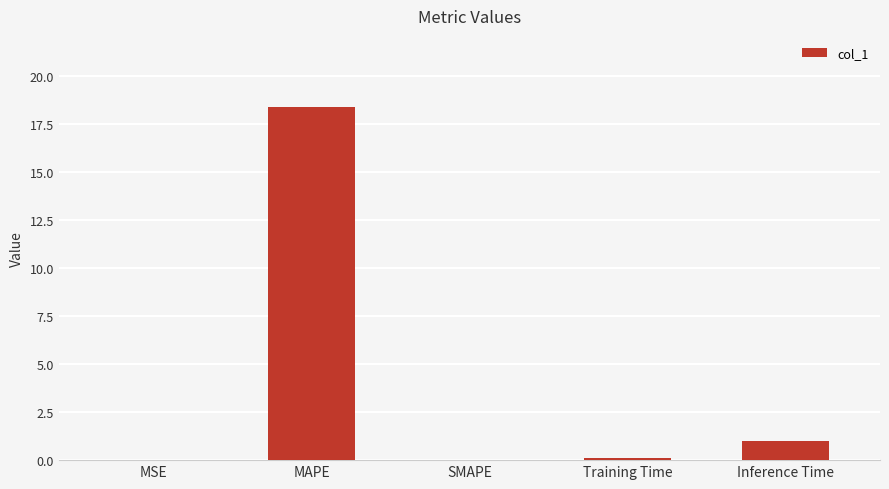

Is it true that the value at Training Time is 0.1?

True